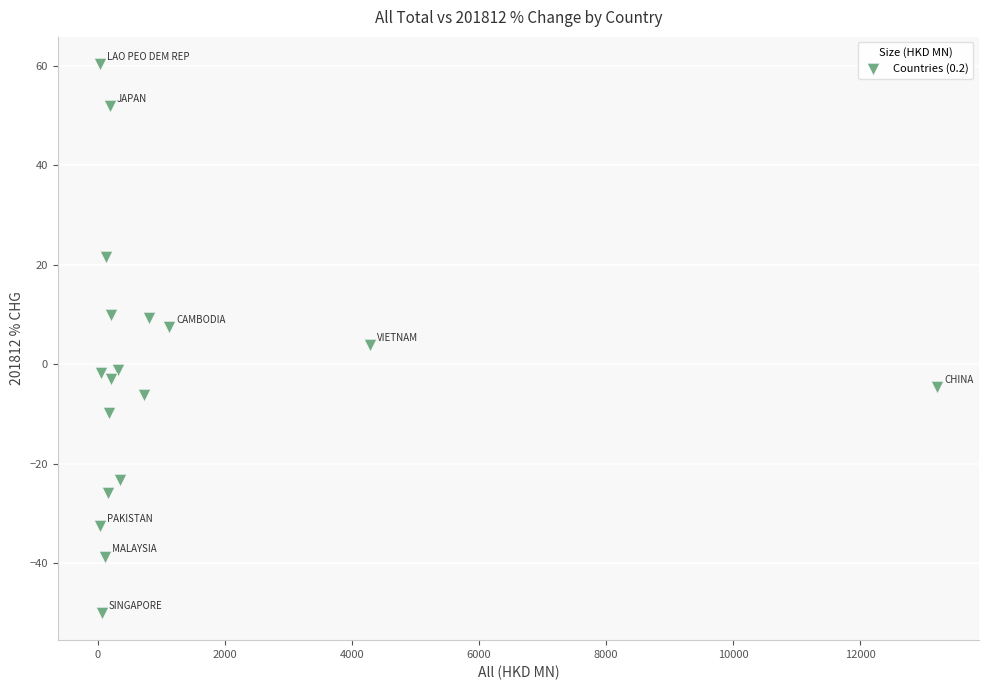

What is the range of X values (max minus min)?

13172.6